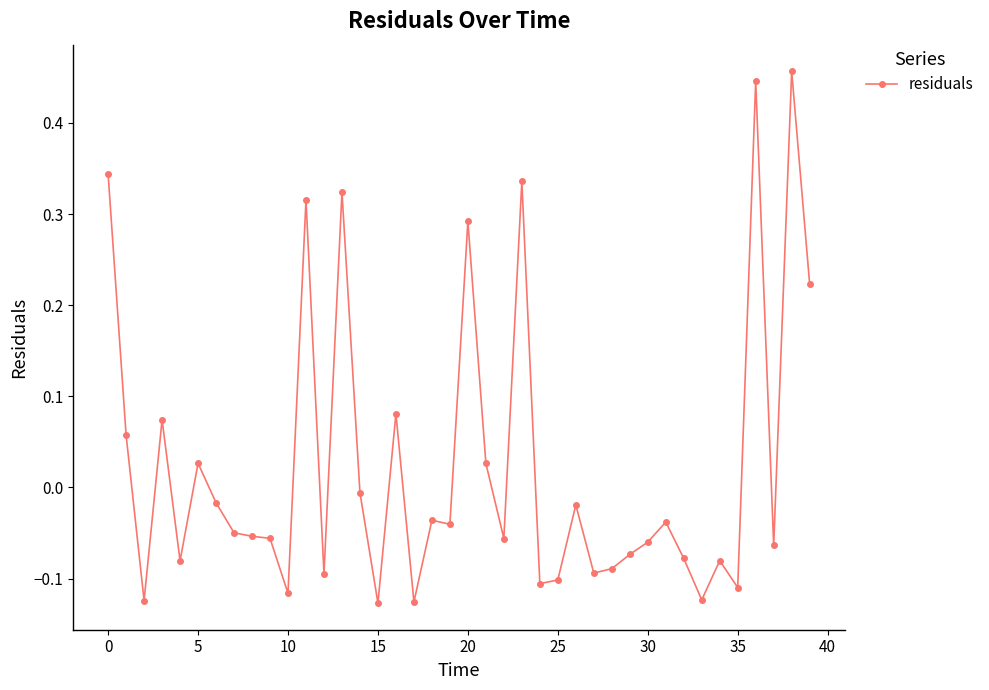

What is the difference between the maximum and minimum values?

0.6